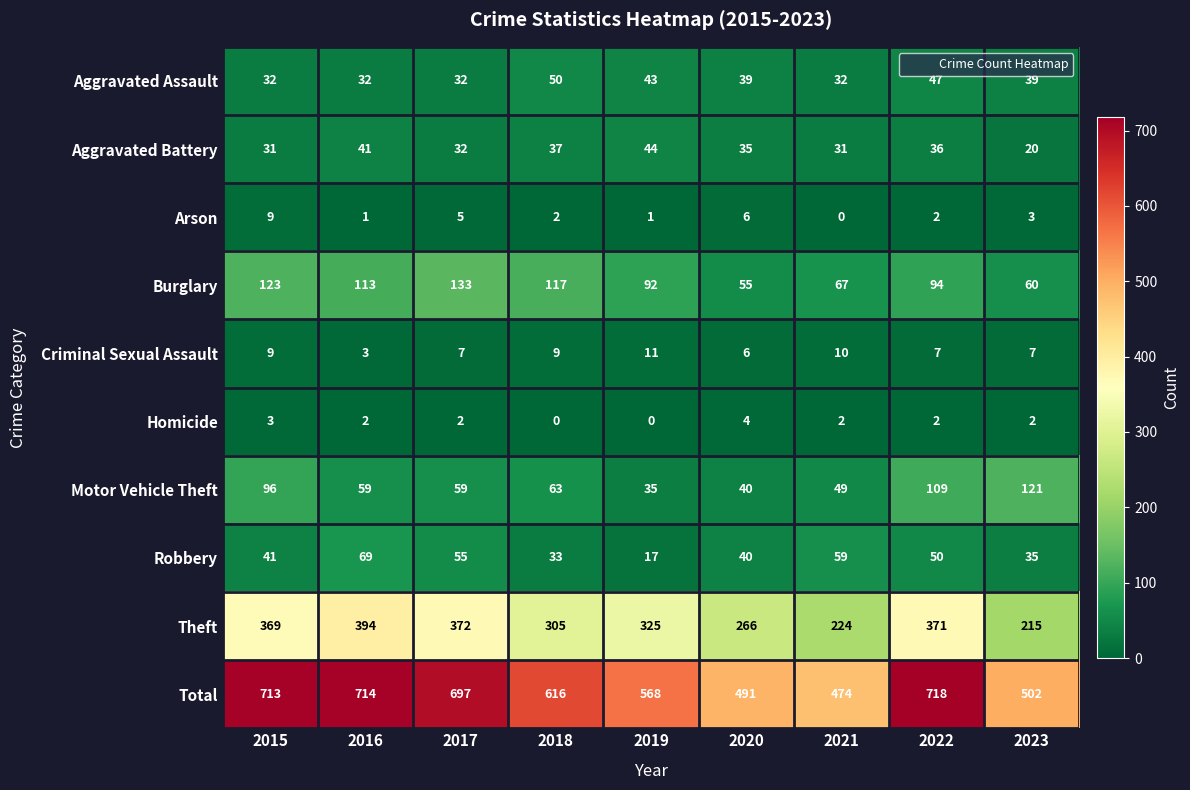

How many data points in Aggravated Battery are less than 35?

4